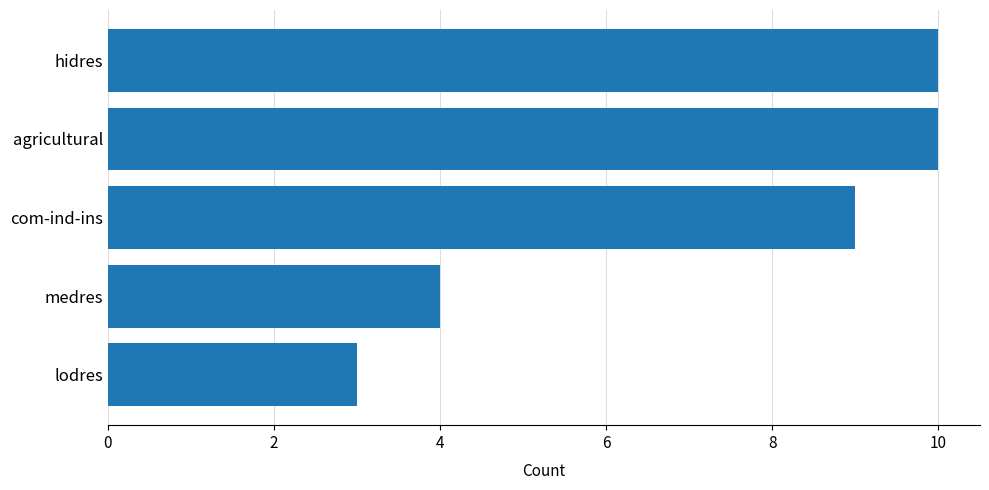

At which label is the value closest to 6?

medres